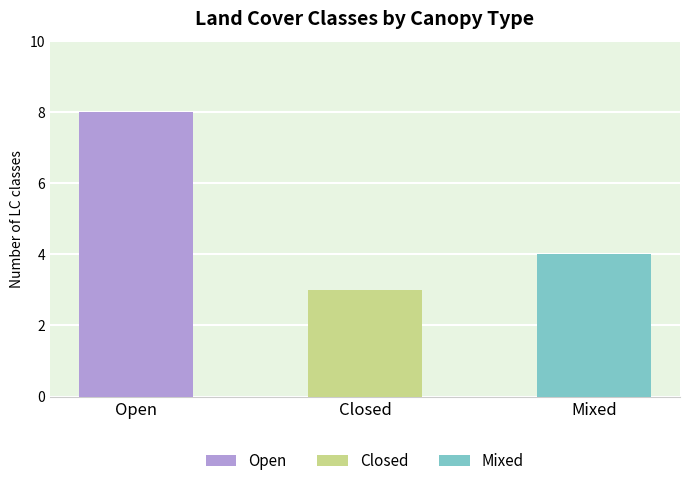

Rank the categories by value from lowest to highest.

Closed, Mixed, Open